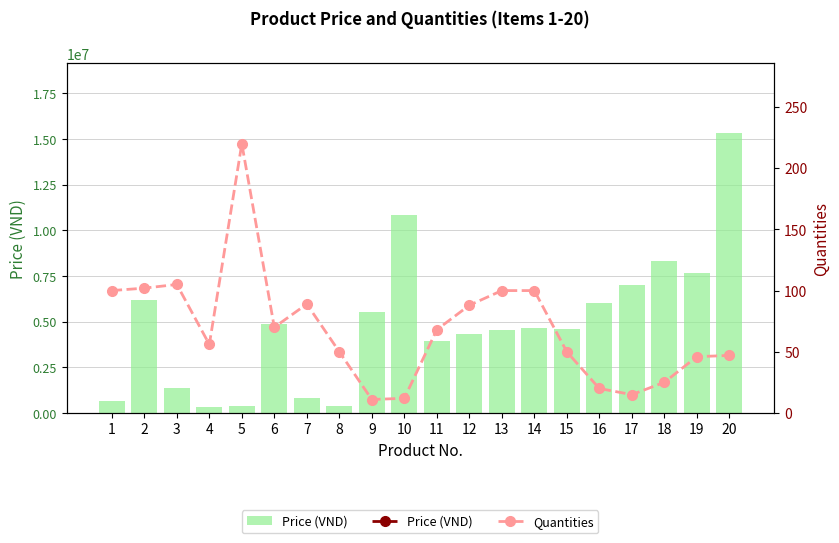

Which series has the largest total across all categories?

Price (VND)